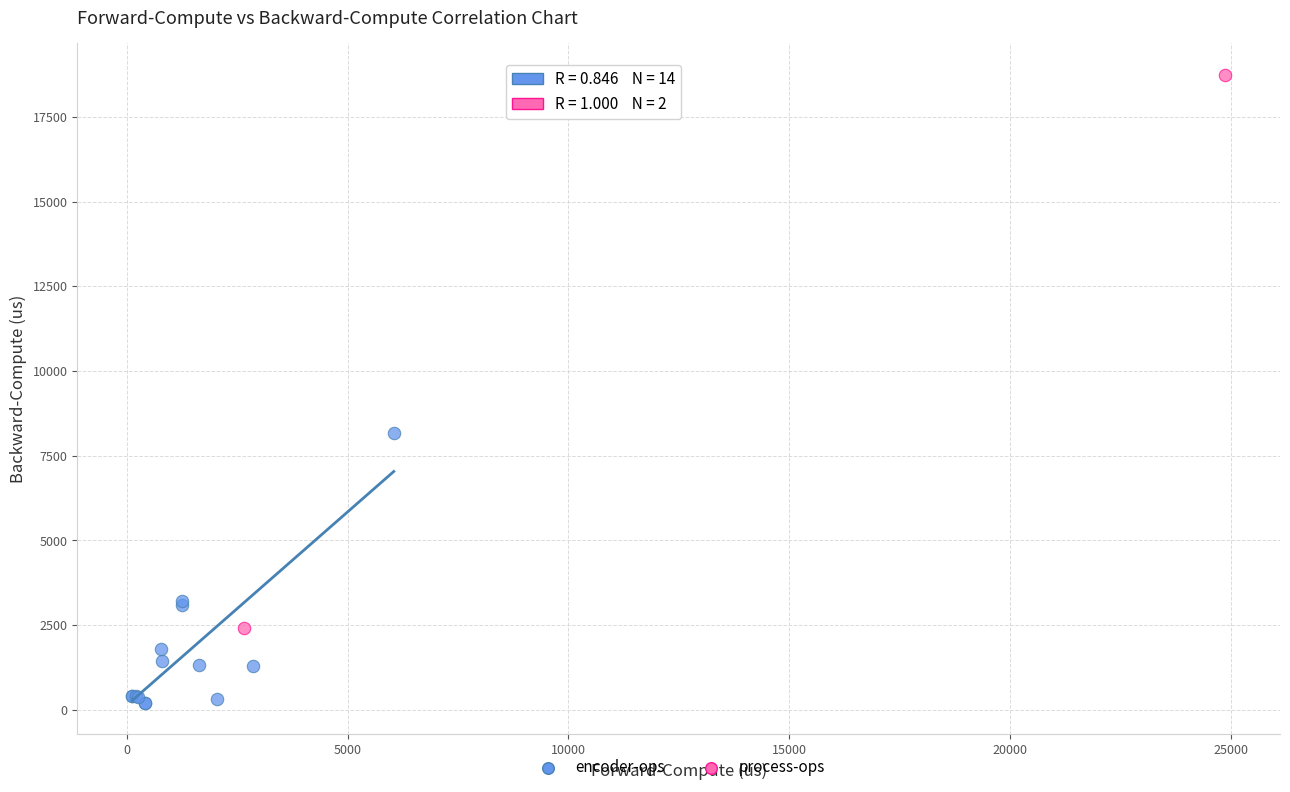

What are all the series names shown in the legend?

encoder-ops, process-ops